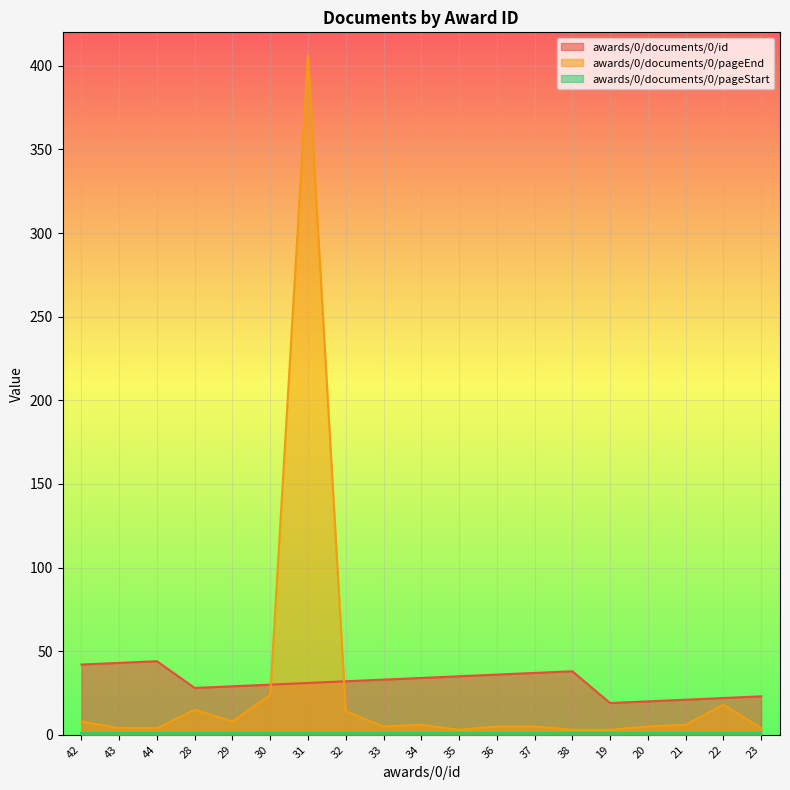

Rank the categories by awards/0/documents/0/pageEnd value from highest to lowest.

31, 30, 22, 28, 32, 42, 29, 34, 21, 33, 36, 37, 20, 43, 44, 23, 35, 38, 19